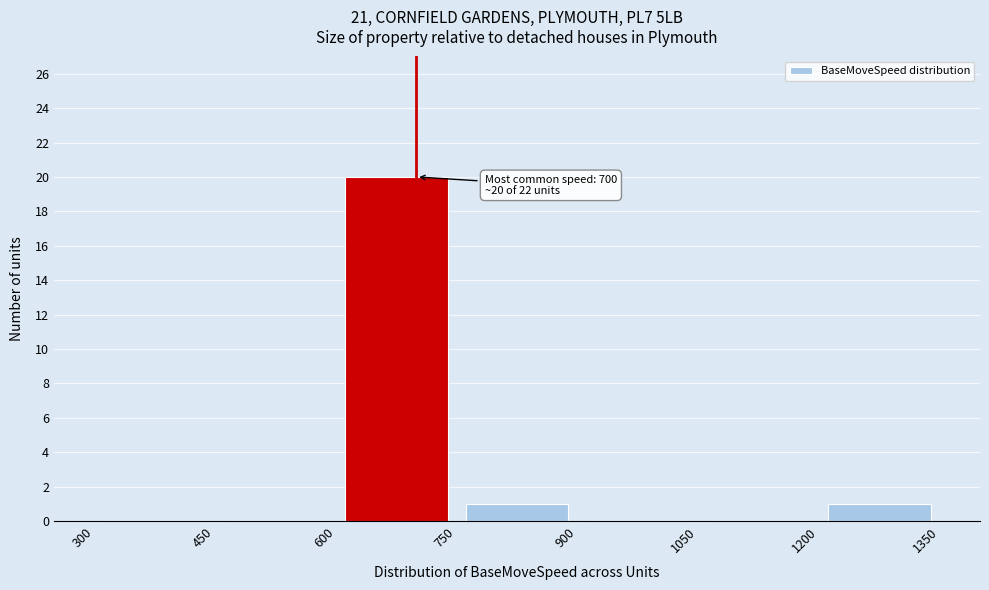

Which range on the x-axis has the tallest bar?

600 to 750